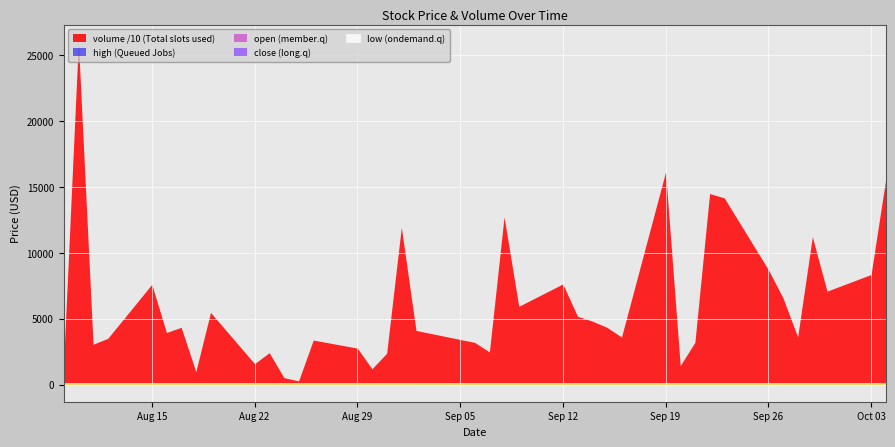

What is the greatest value displayed?

26010.0